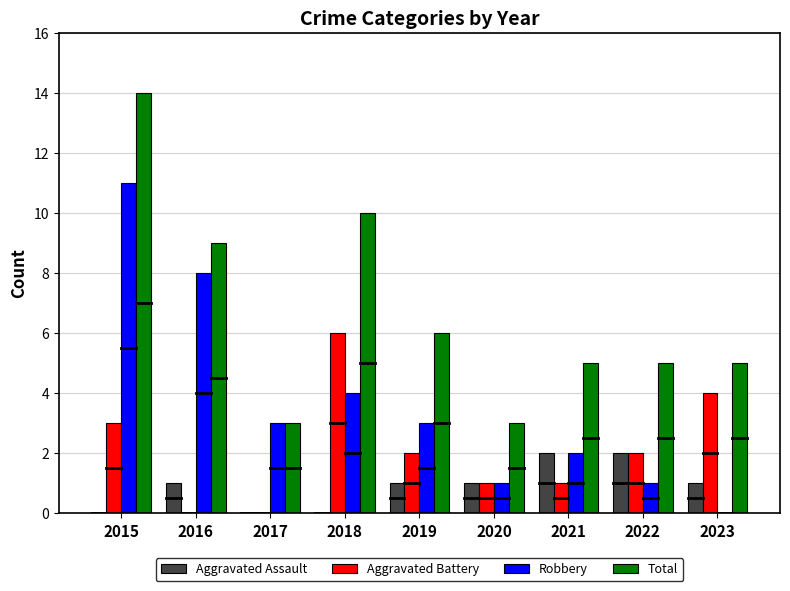

What is the highest value of the Total series?

14